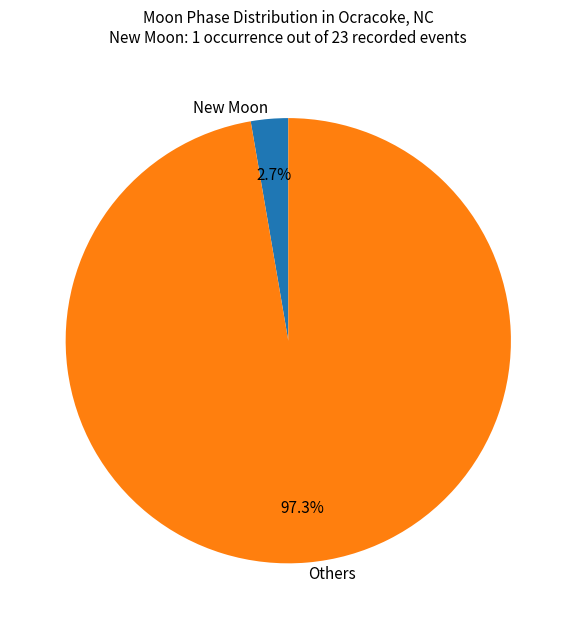

What is the total percentage of Others and New Moon?

100.0%